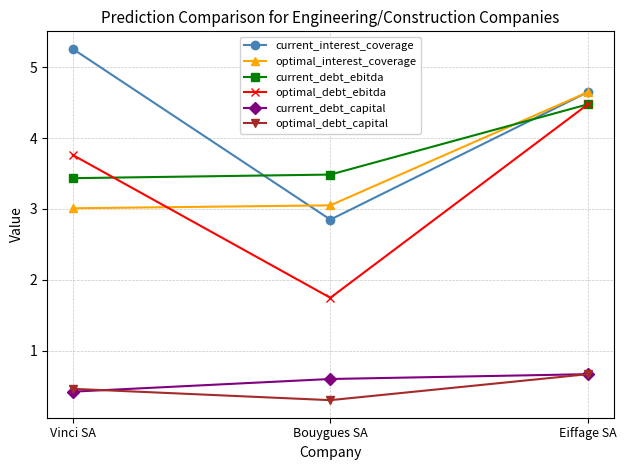

At how many categories does at least one series exceed 5?

1